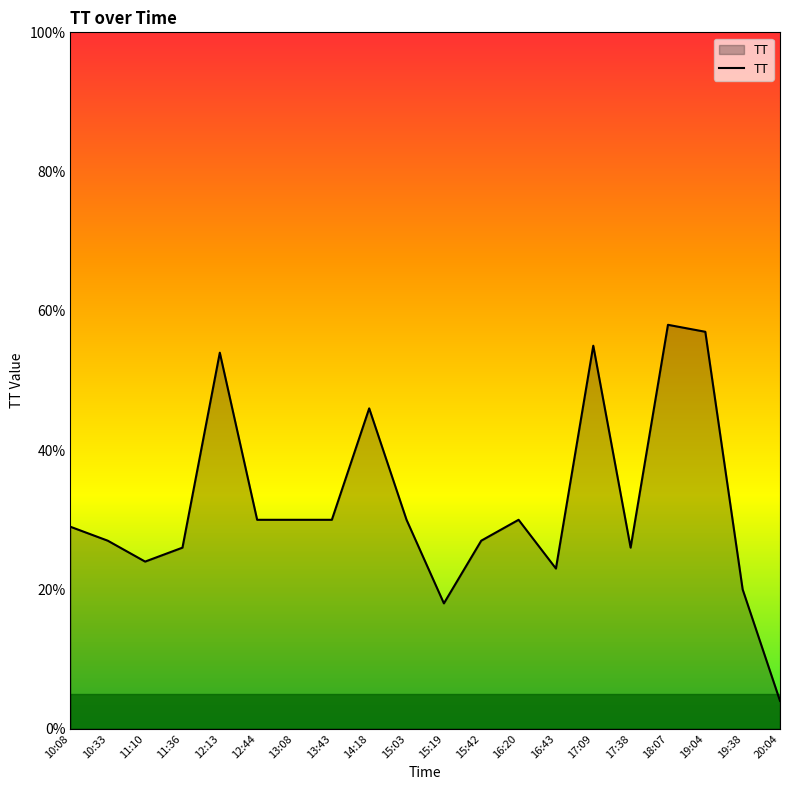

Is it true that the value at 14:18 is 46?

True